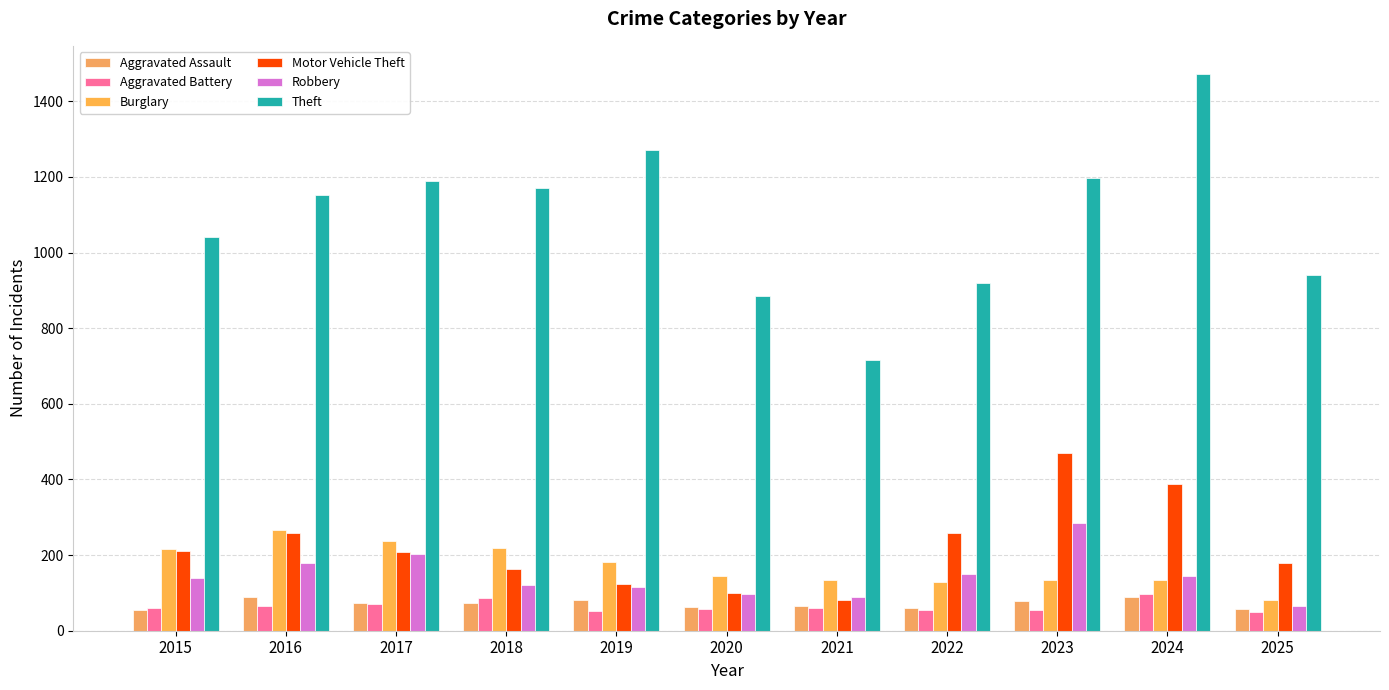

What is the sum of all Aggravated Assault values?

782